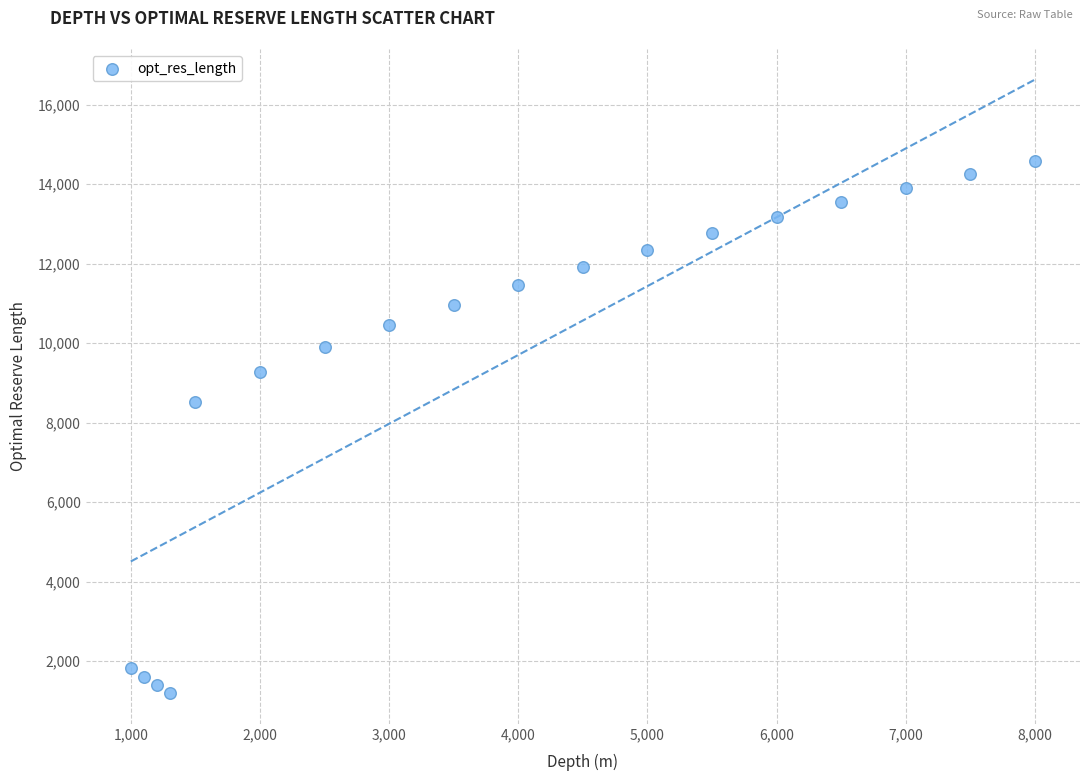

What is the range of Y values (max minus min)?

13393.1